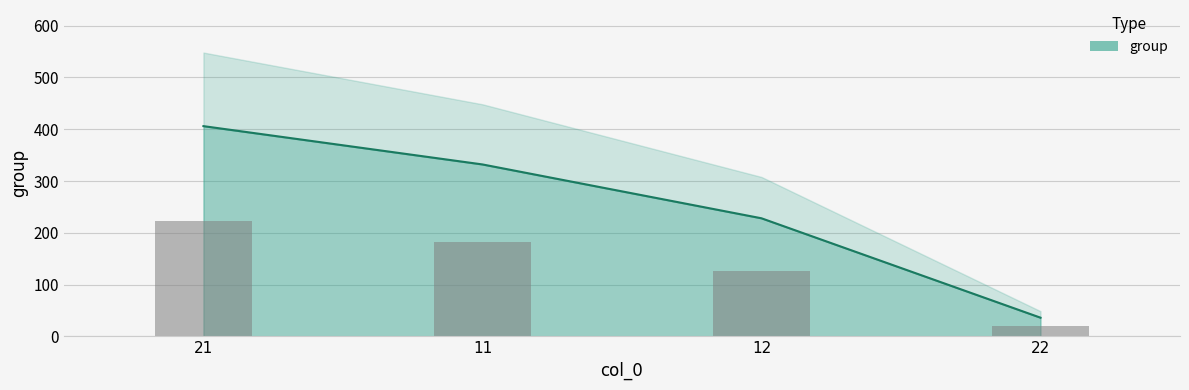

Is it true that the value at 11 is 332?

True